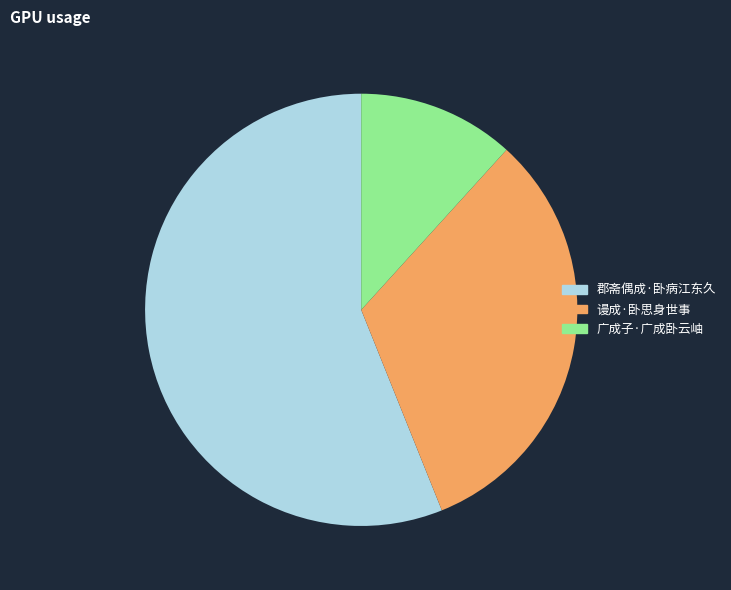

What is the largest slice in the pie chart?

郡斋偶成·卧病江东久